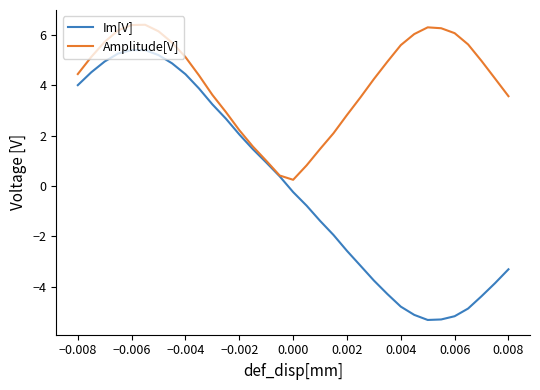

What is the greatest value displayed?

6.4